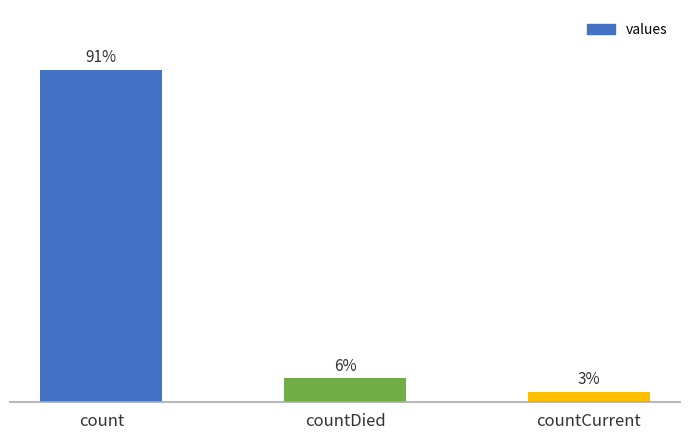

Which category has the lowest value across all series?

countCurrent